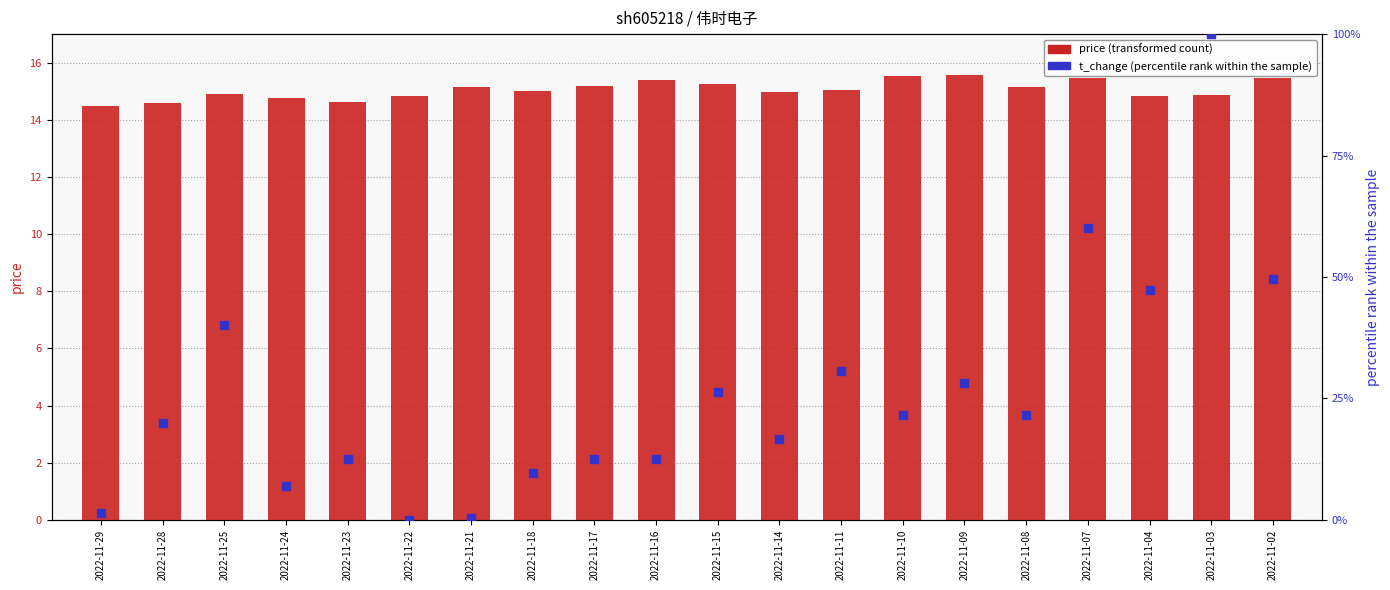

Is the value of t_change (percentile rank) at 2022-11-14 greater than the value of price at 2022-11-11?

Yes